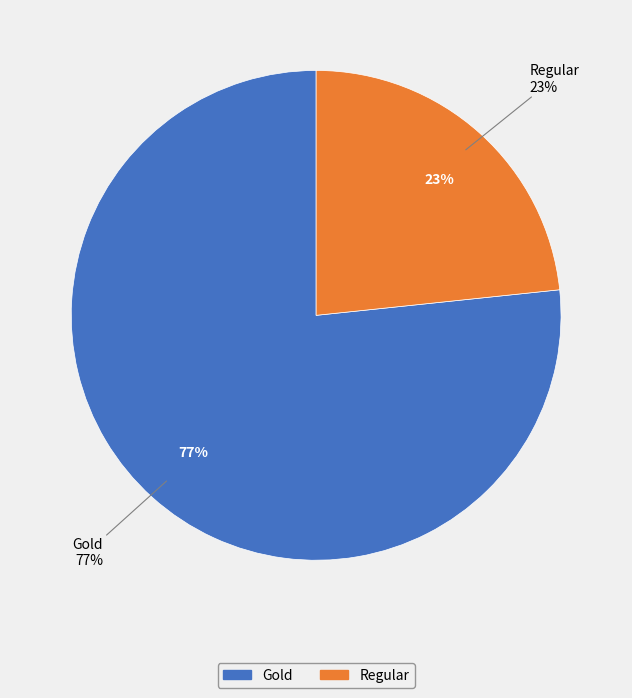

What portion of the pie excludes Gold?

23.3%